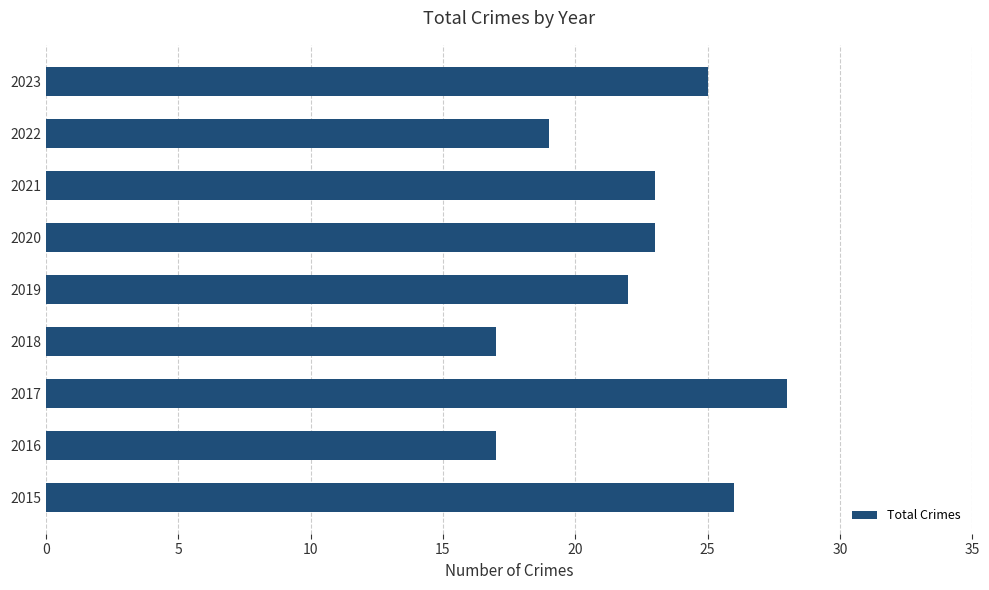

Approximately how many times larger is the value at 2021 compared to 2020?

1.0